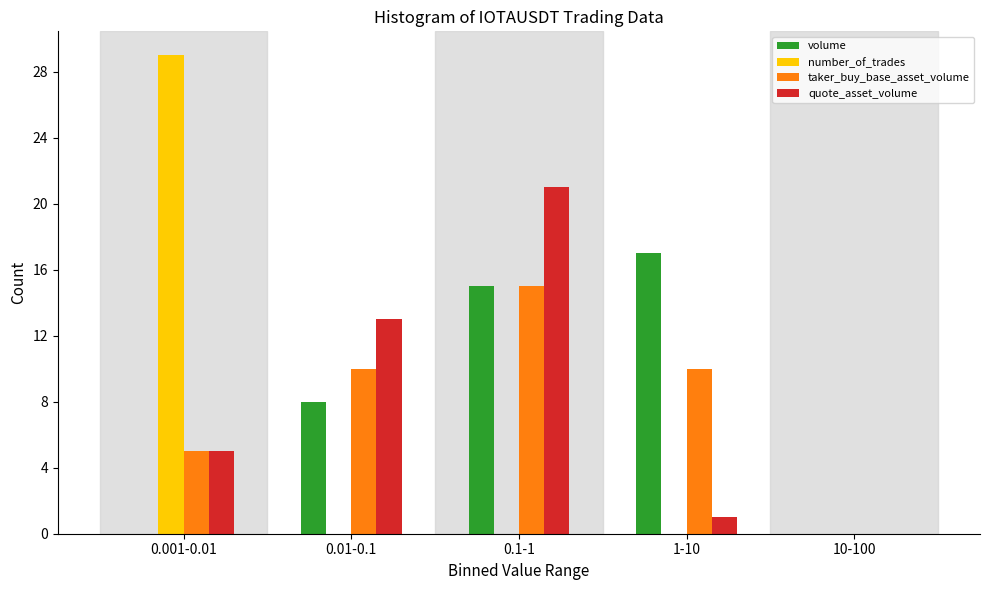

Reading left to right, what are all the values shown in this chart?

volume: 0.001-0.01=0	0.01-0.1=8	0.1-1=15	1-10=17	10-100=0
number_of_trades: 0.001-0.01=29	0.01-0.1=0	0.1-1=0	1-10=0	10-100=0
taker_buy_base_asset_volume: 0.001-0.01=5	0.01-0.1=10	0.1-1=15	1-10=10	10-100=0
quote_asset_volume: 0.001-0.01=5	0.01-0.1=13	0.1-1=21	1-10=1	10-100=0